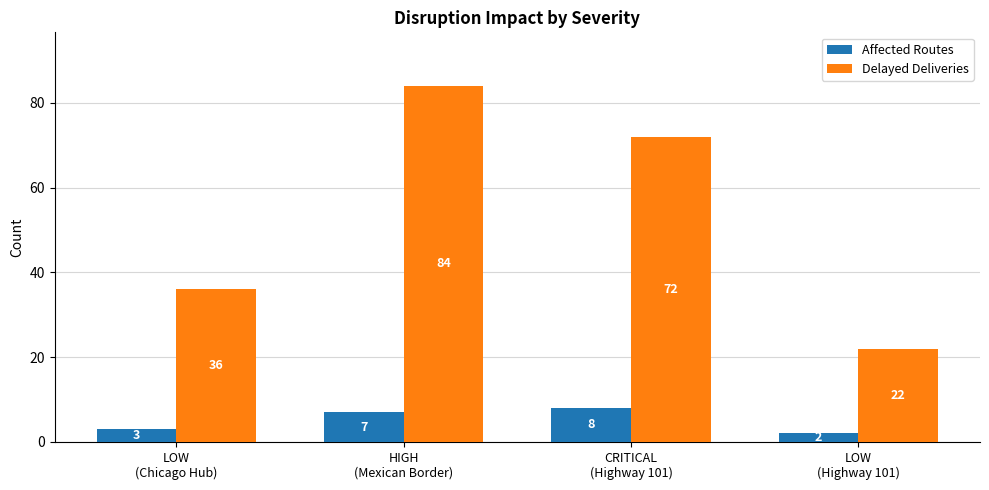

The value of Delayed Deliveries at LOW
(Chicago Hub) is 36. True or false?

True